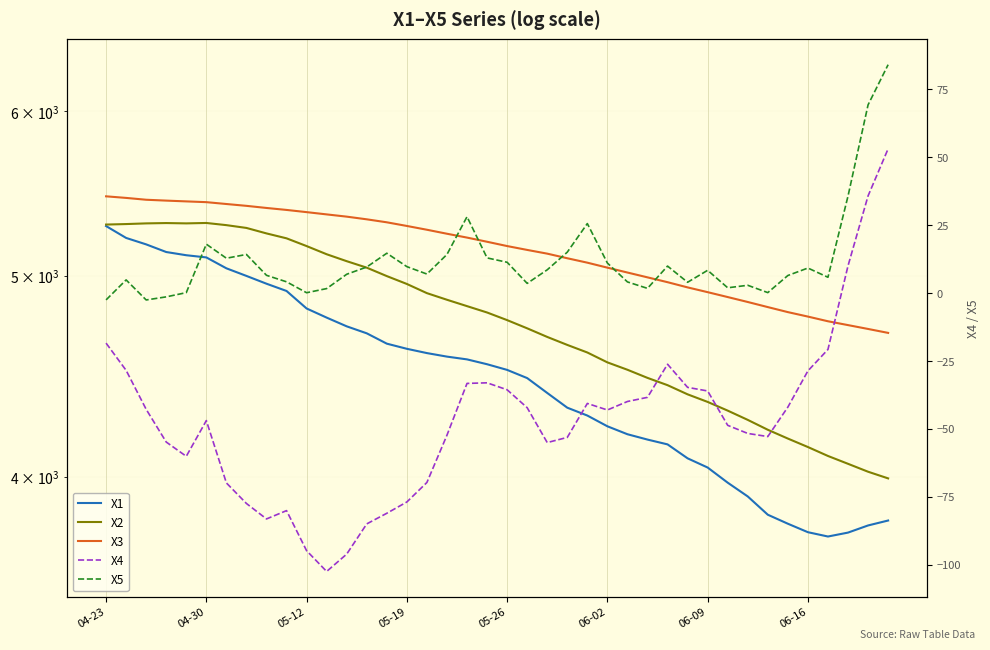

How many positive values does the X5 series have?

37